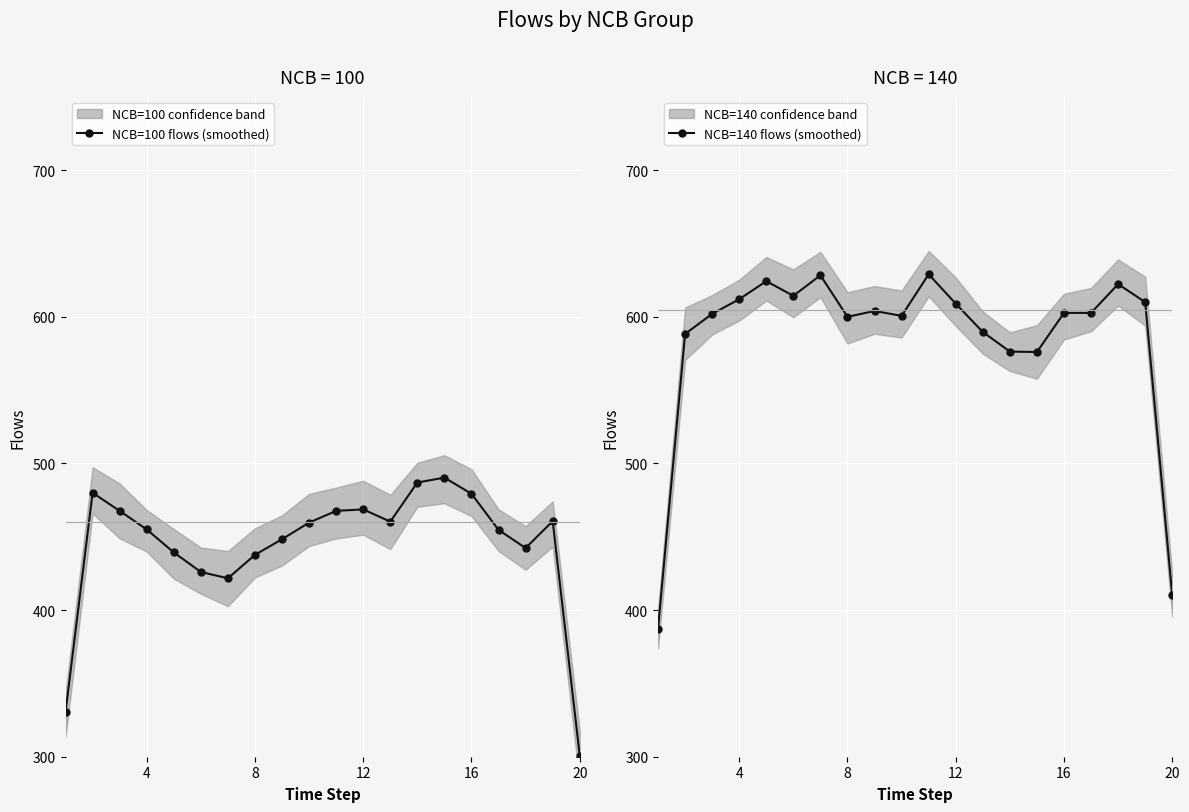

True or false: NCB=140 flows (smoothed) and NCB=100 flows (smoothed) cross at least once.

False